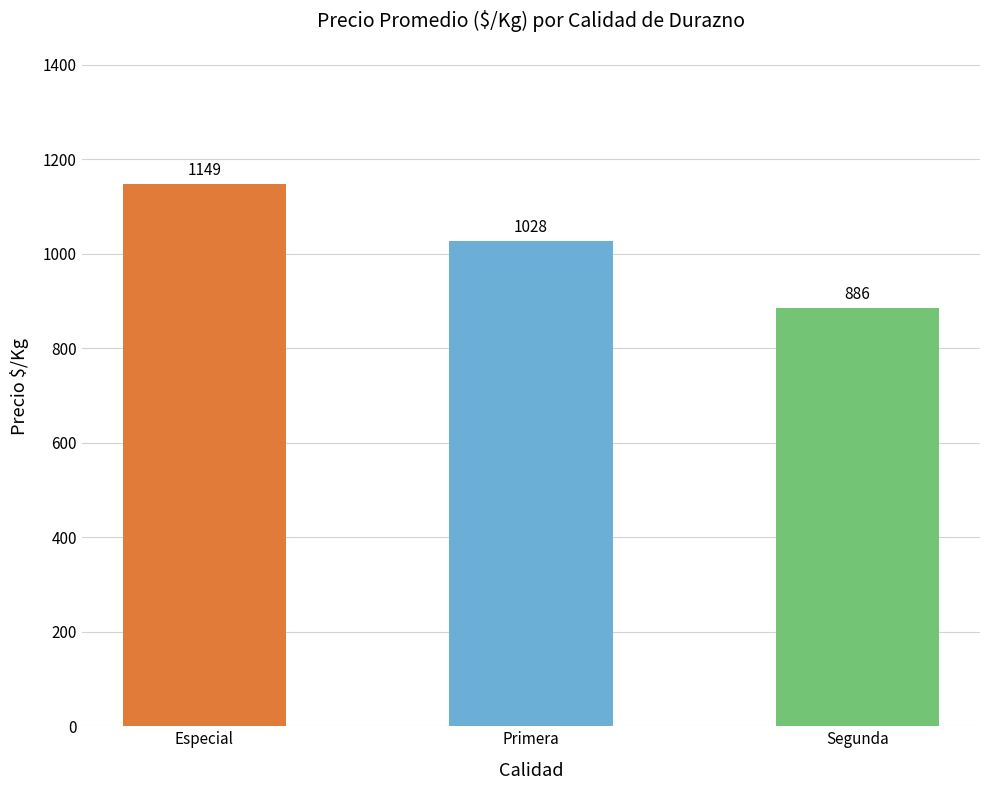

Count the number of categories in the chart.

3